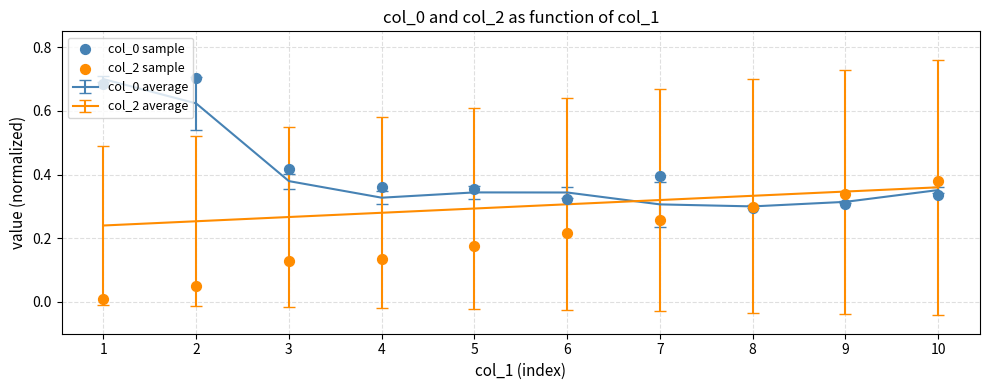

Which series contains the lowest Y value?

col_2 sample